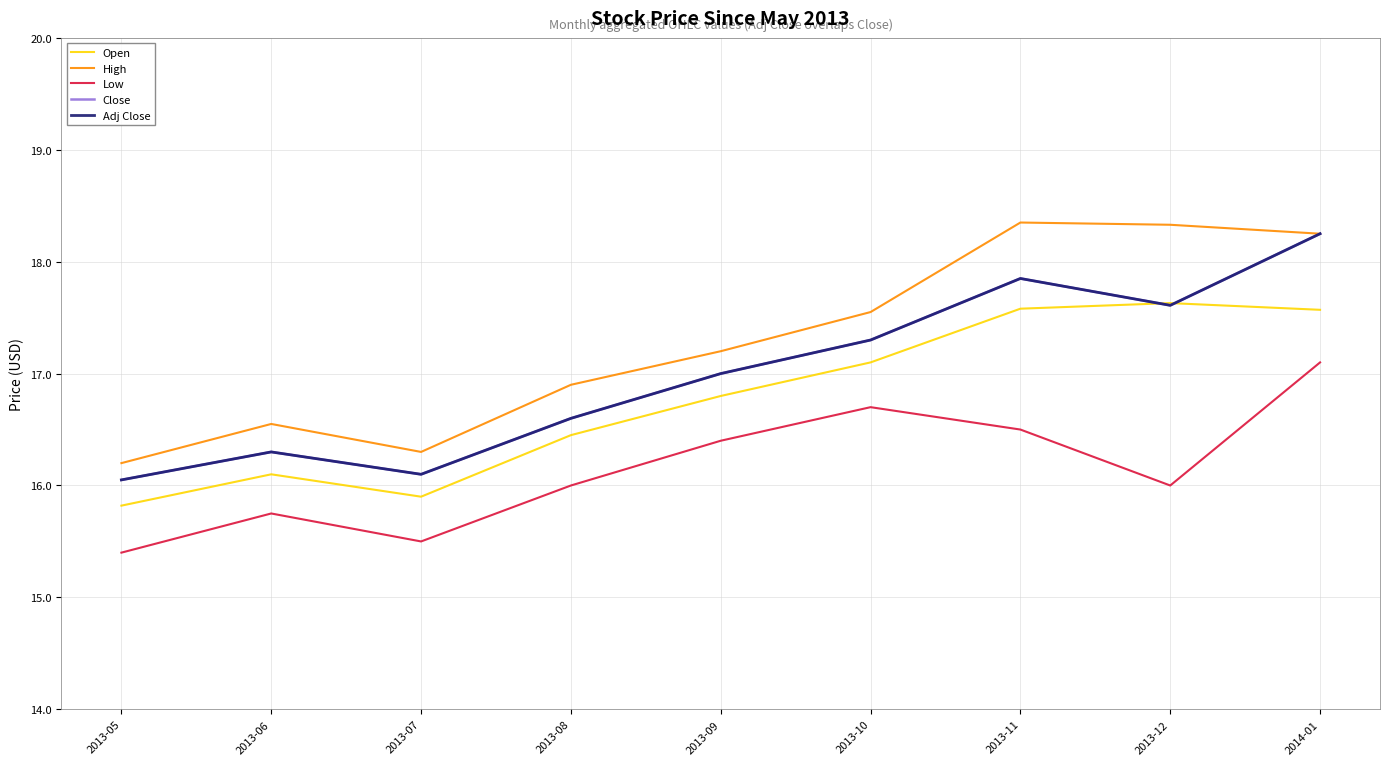

Which has a higher value, 2013-09 or 2013-10?

2013-10